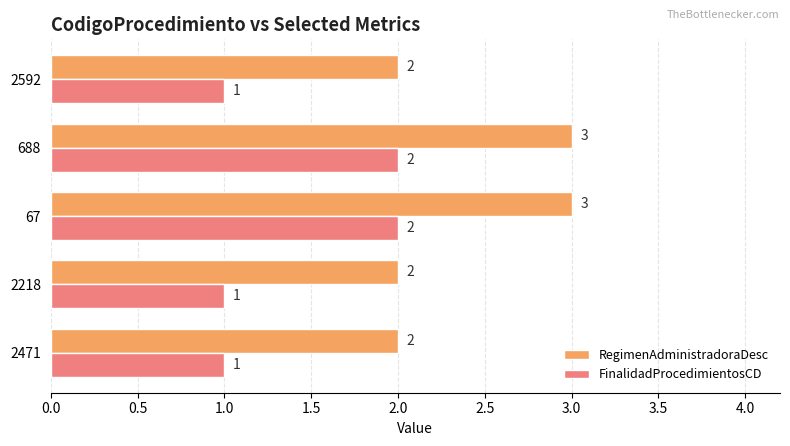

What is the maximum value shown in the chart?

3